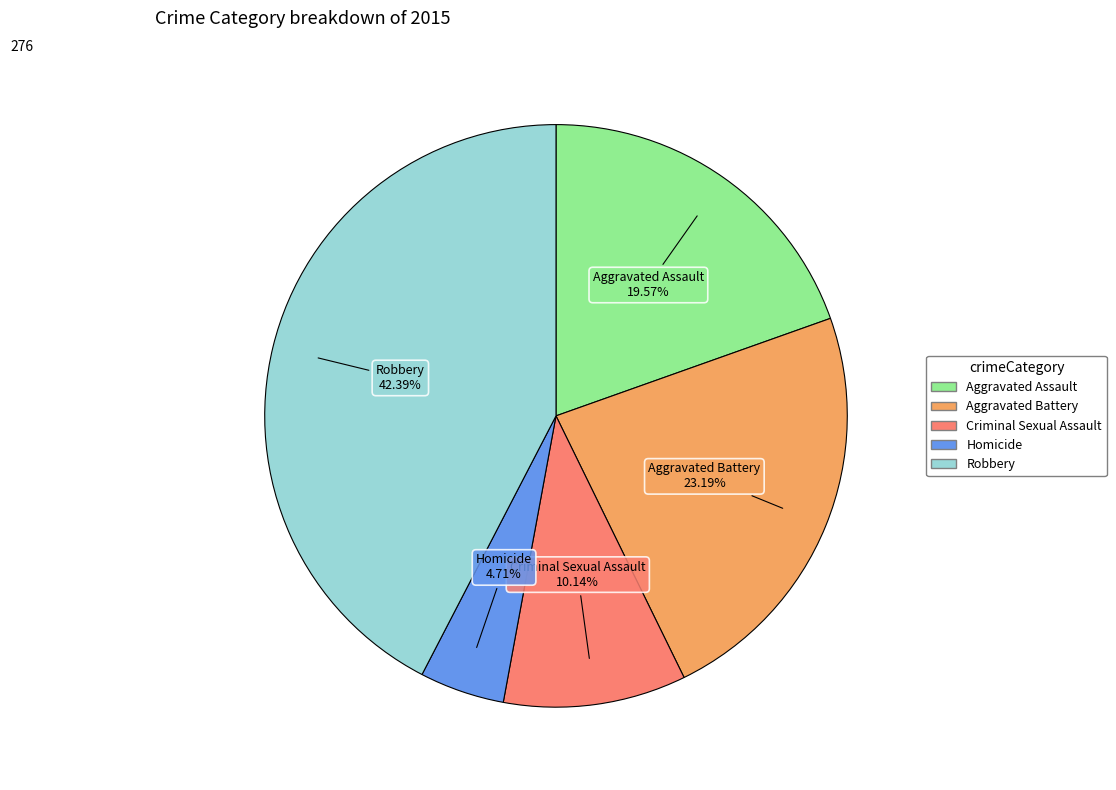

Is the sum of Aggravated Assault and Homicide greater than half?

No